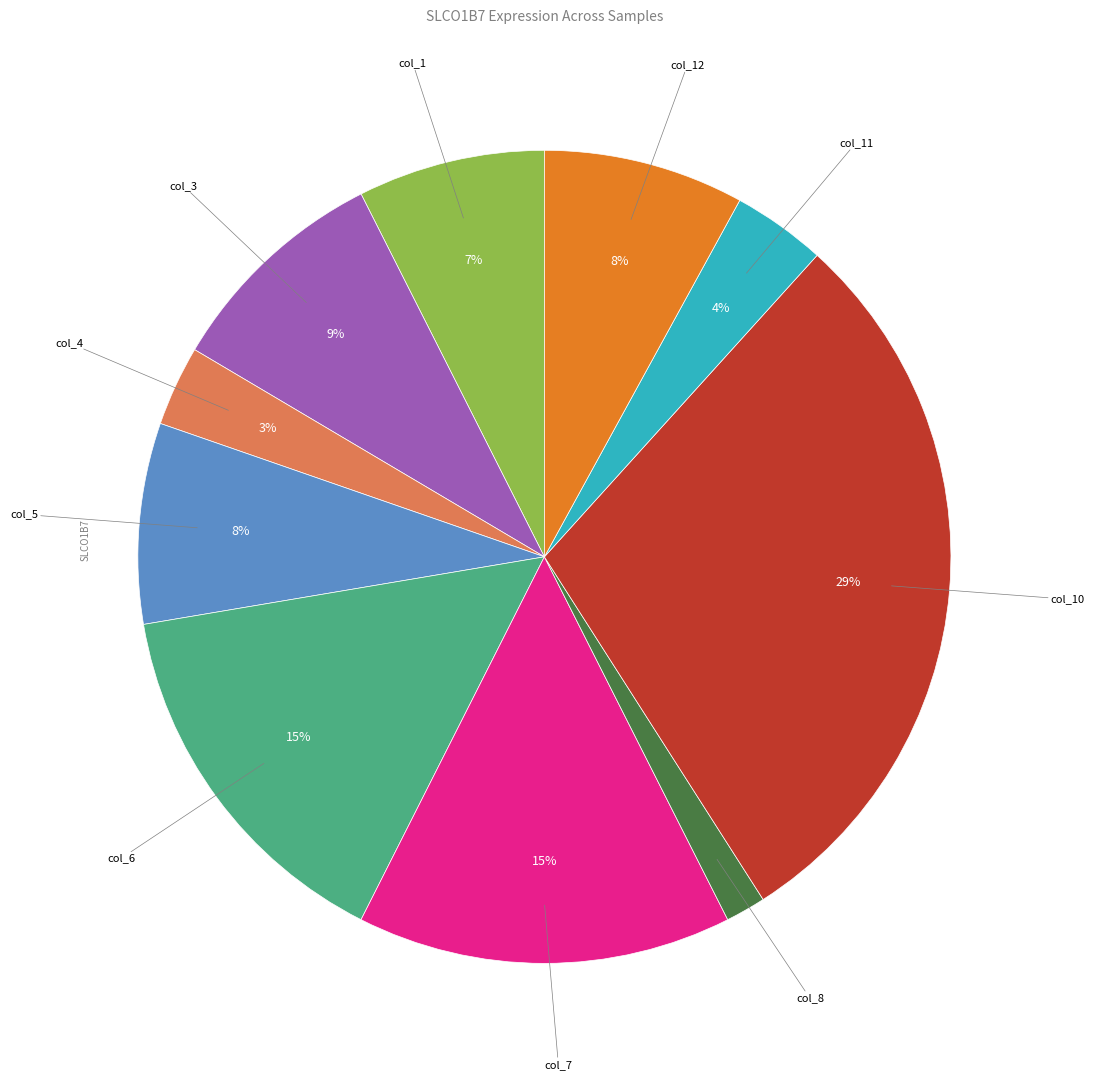

Is there any slice that represents more than half of the pie?

No